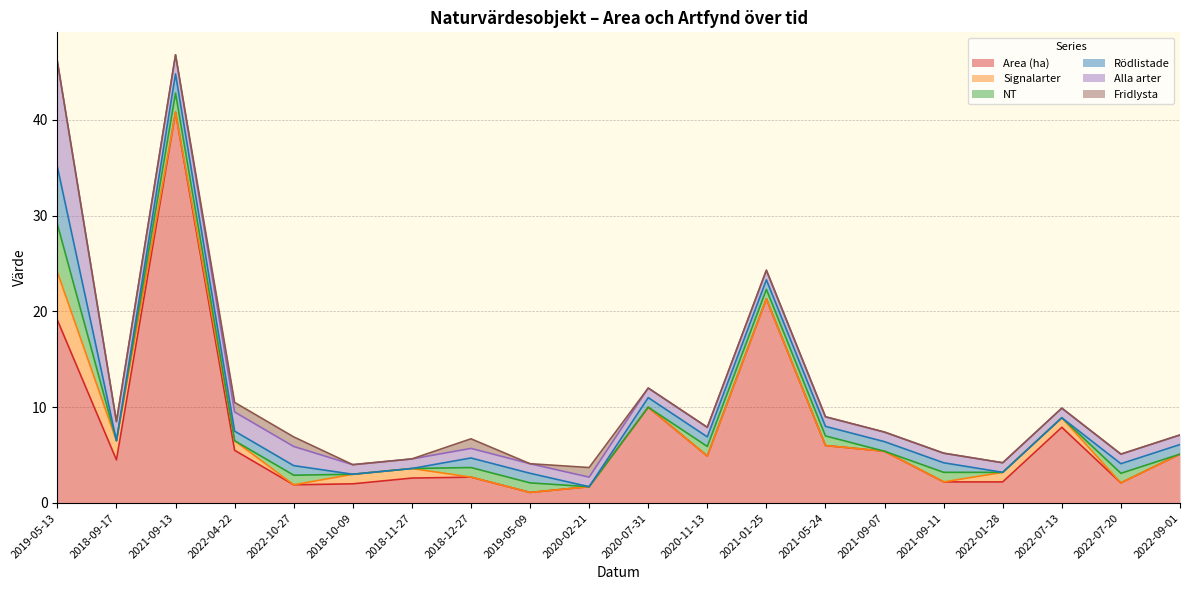

What is the difference between the Area (ha) values at 2018-12-27 and 2021-09-11?

0.5